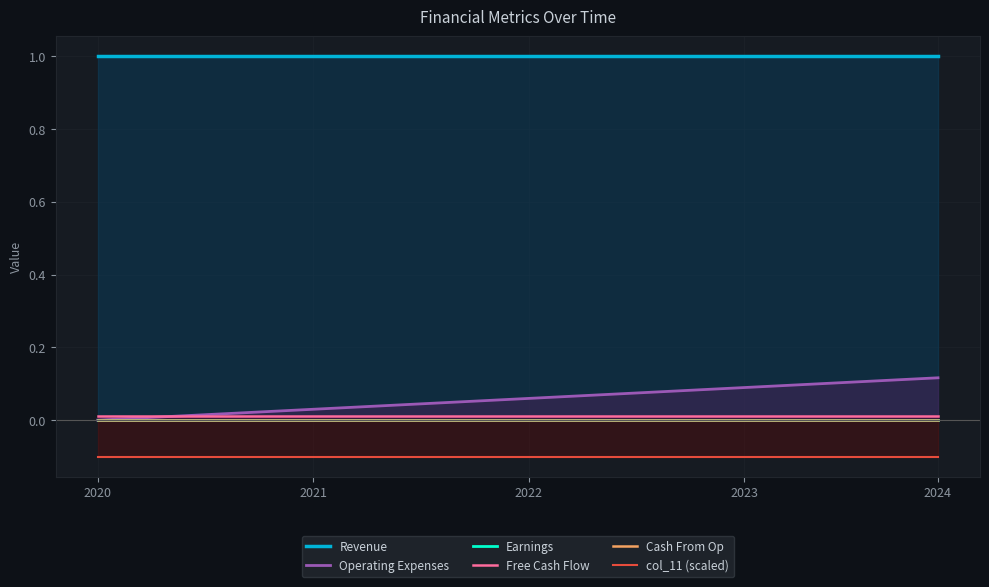

True or false: Cash From Op has more than 2 points higher than both neighbors.

False